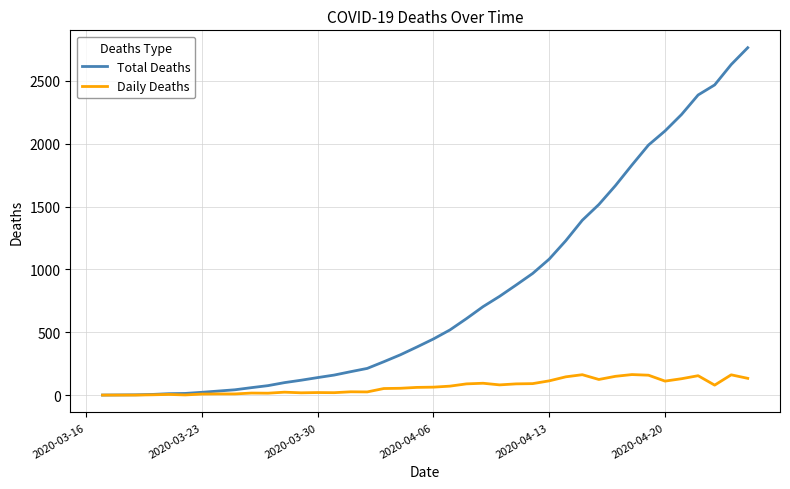

Rank the series by their average value, from lowest to highest.

Daily Deaths, Total Deaths